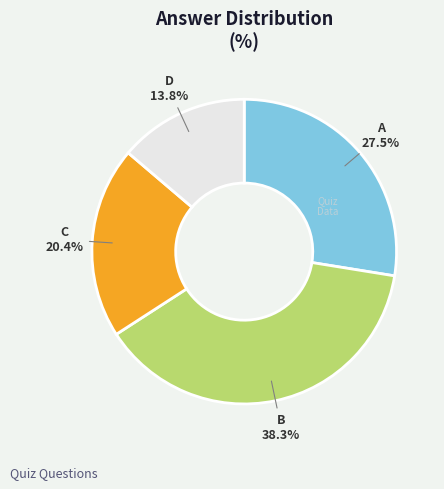

What is the ratio of the value at C to the value at D?

1.5